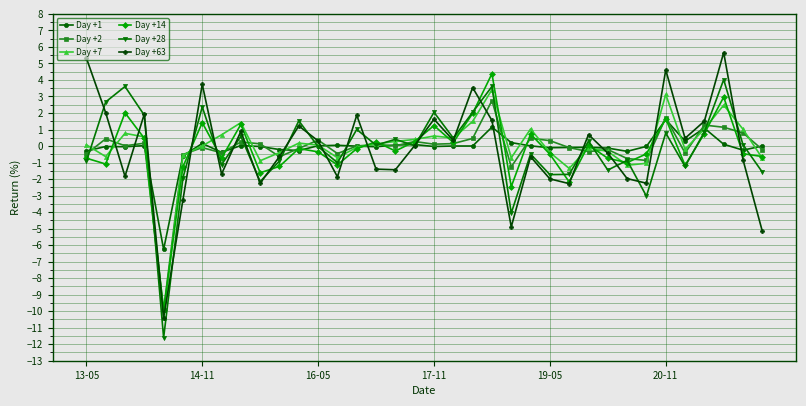

Which series ends up on top after the final intersection of Day +63 and Day +1?

Day +1